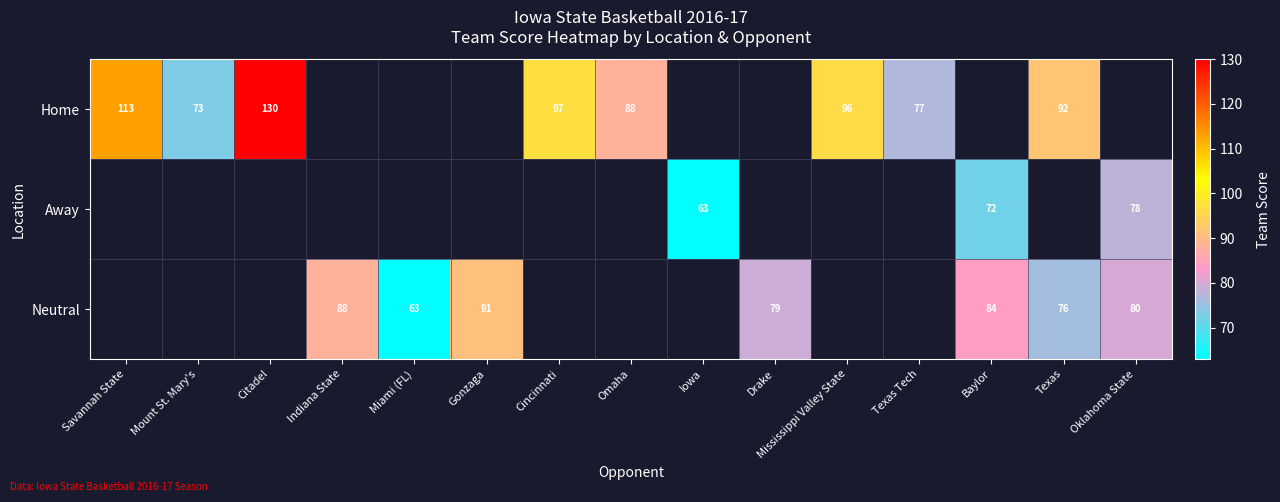

Which category has the highest value across all series?

Citadel